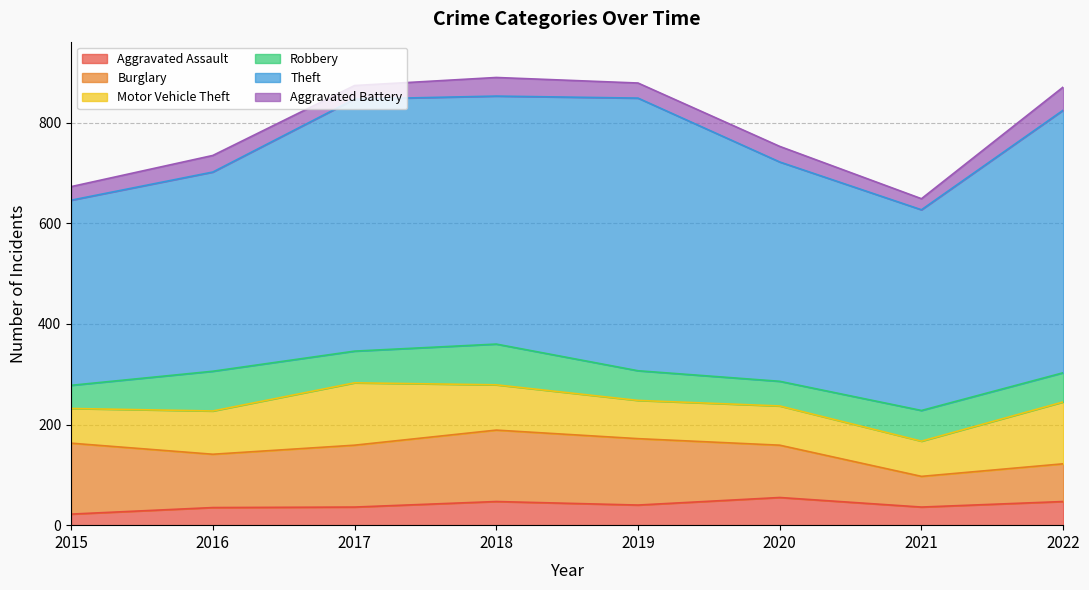

How many data points in Robbery are above 61?

3